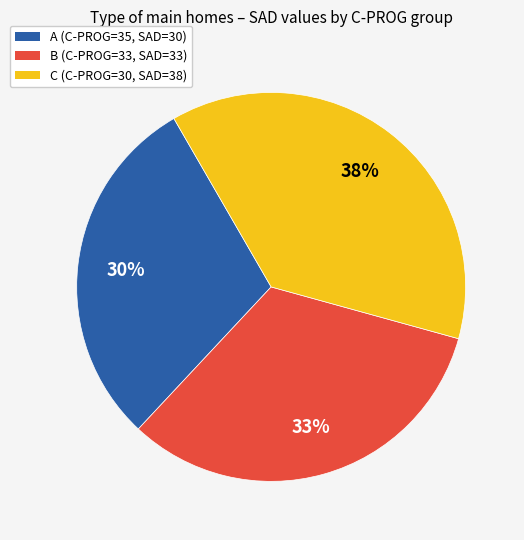

To the nearest percent, what is the difference between the largest and smallest slice percentages?

8%